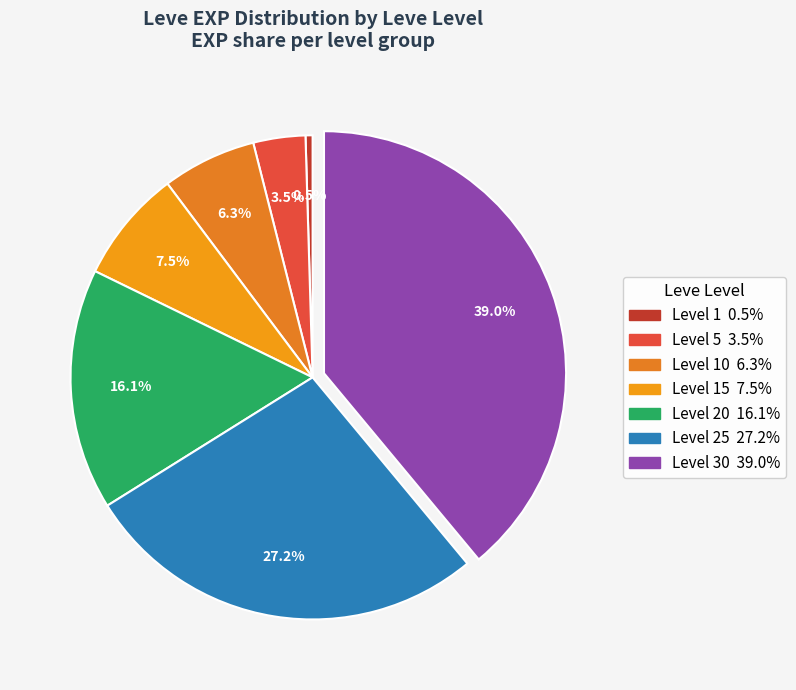

How many slices are in this pie chart?

7